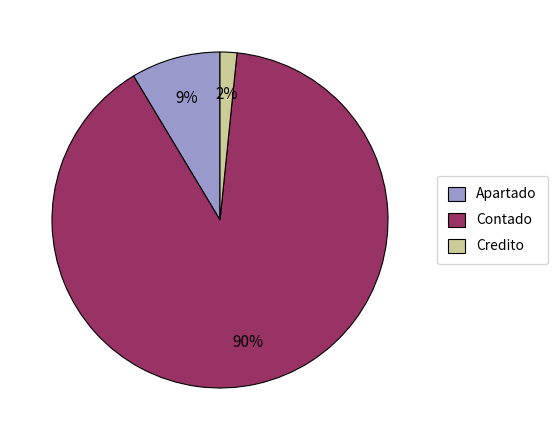

The Contado slice represents 78% of the pie. True or false?

False